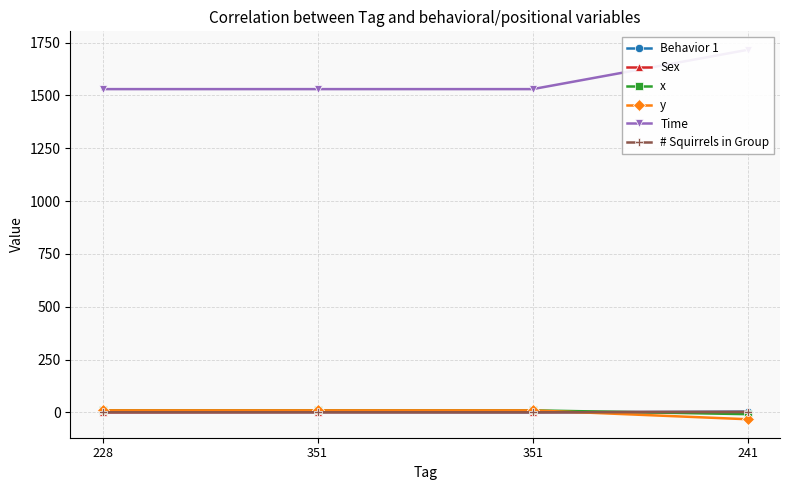

In Behavior 1, how many points are lower than both neighbors (excluding endpoints)?

1